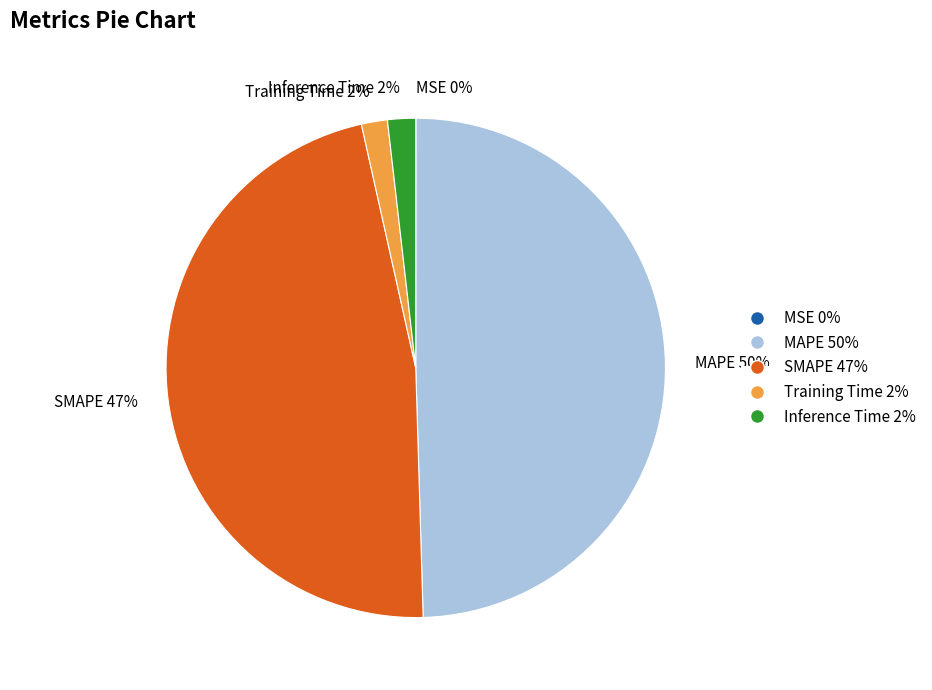

Do Inference Time and MAPE together represent more than half of the pie?

Yes